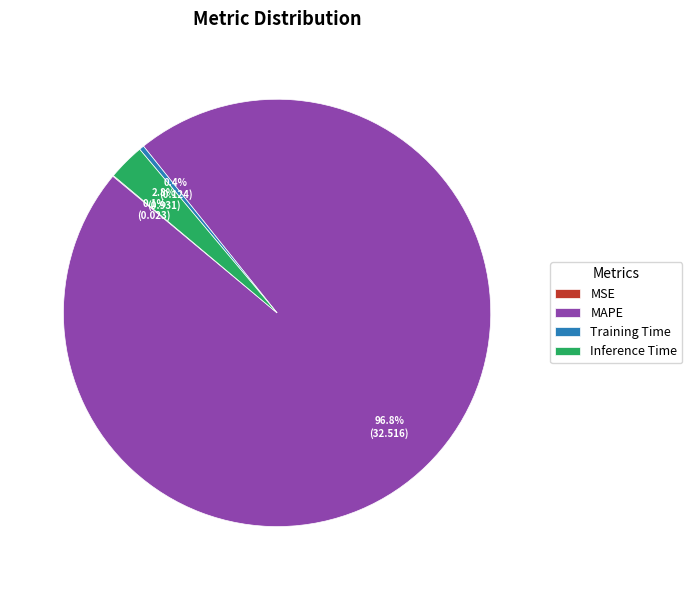

Which slice represents more than half of the pie?

MAPE